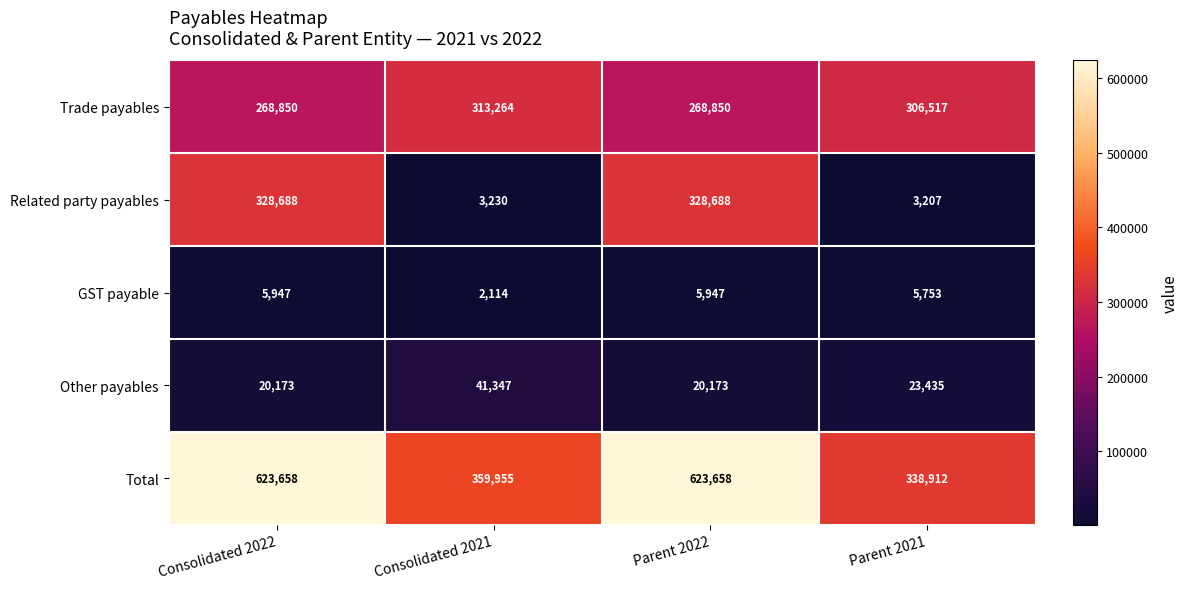

How many data points does each series have?

4